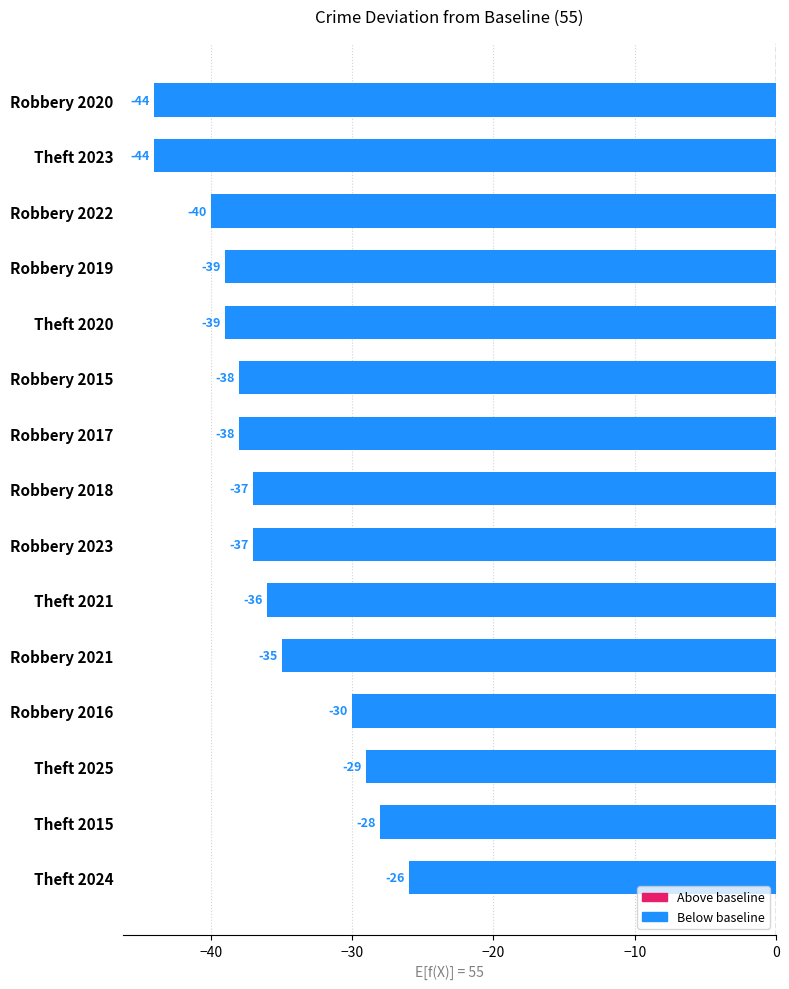

How many categories are shown in the chart?

15